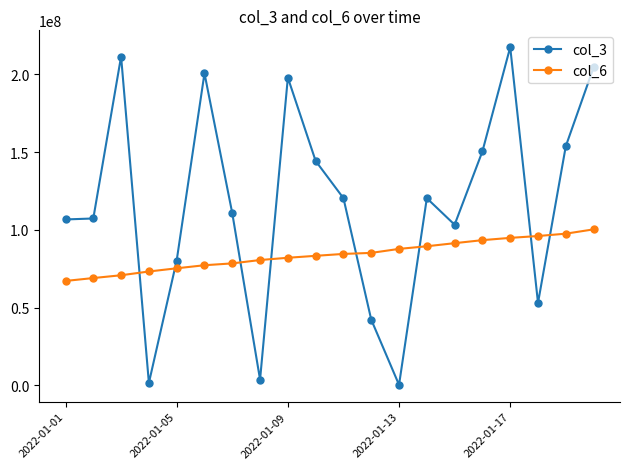

List the series in order of their overall mean, highest first.

col_3, col_6